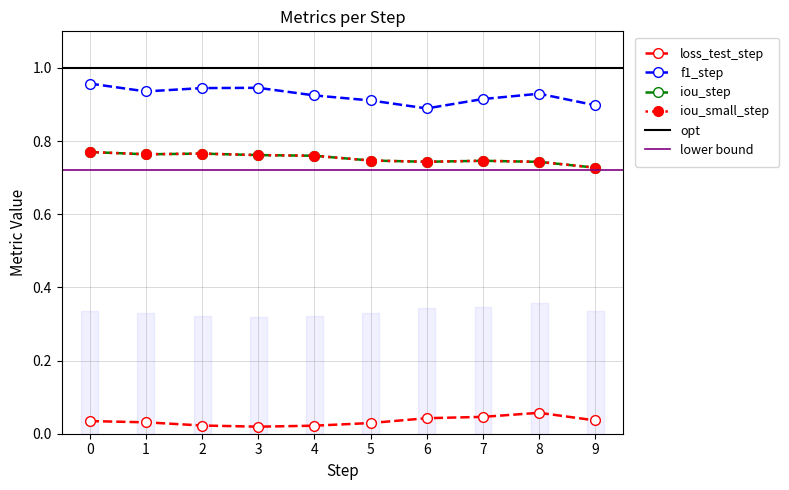

Count the iou_step values in the range 0 to 1.

10